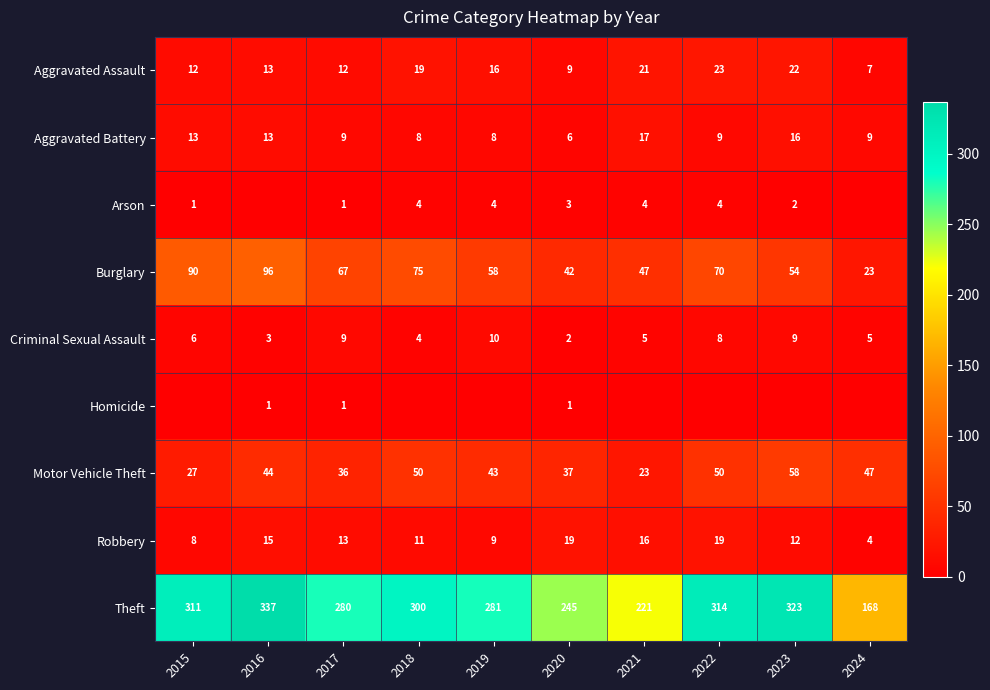

Count the number of data series in this chart.

9